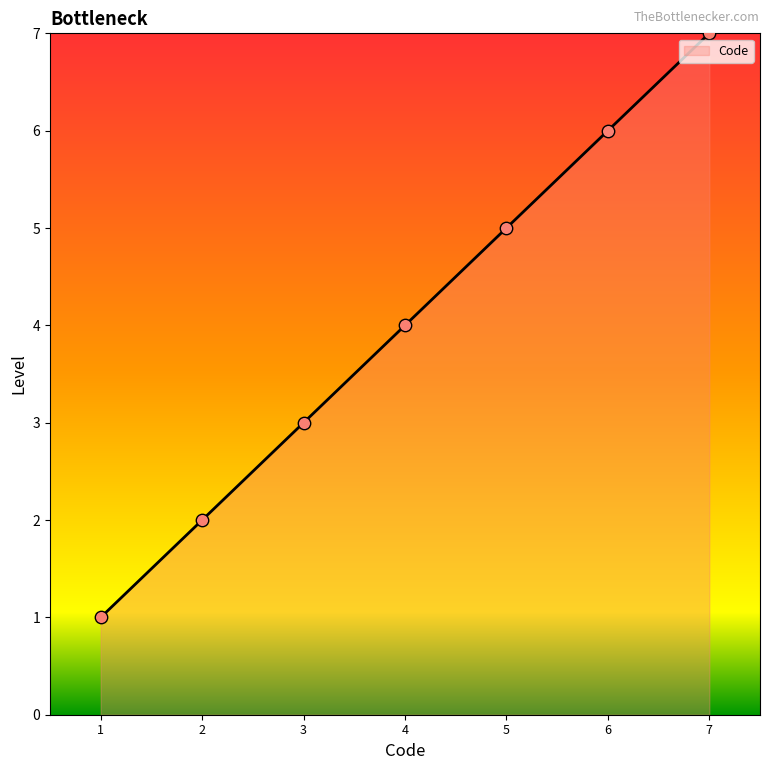

What is the ratio of the value at 2 to the value at 3?

0.7